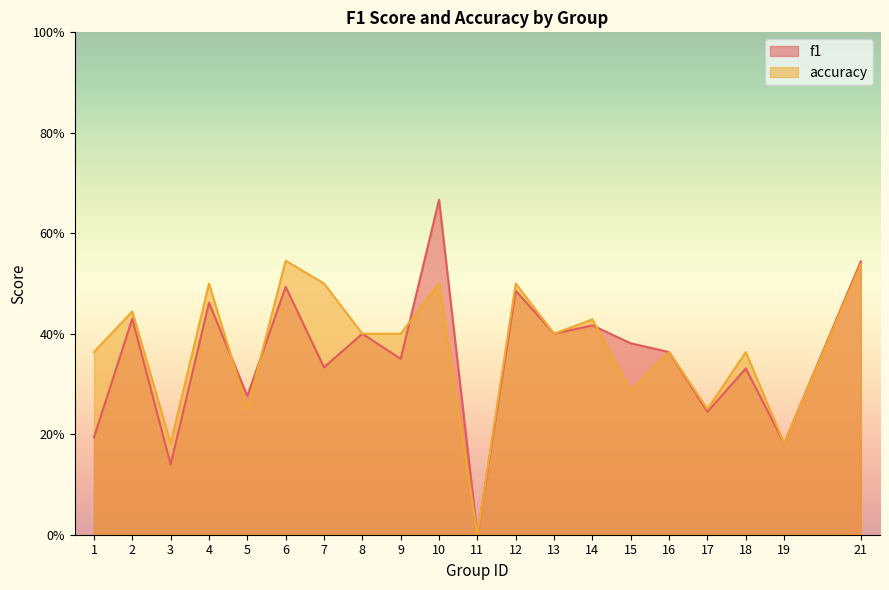

Reading left to right, extract all data points from this chart.

f1: 1=0.2	2=0.4	3=0.1	4=0.5	5=0.3	6=0.5	7=0.3	8=0.4	9=0.3	10=0.7	11=0.0	12=0.5	13=0.4	14=0.4	15=0.4	16=0.4	17=0.2	18=0.3	19=0.2	21=0.5
accuracy: 1=0.4	2=0.4	3=0.2	4=0.5	5=0.2	6=0.5	7=0.5	8=0.4	9=0.4	10=0.5	11=0.0	12=0.5	13=0.4	14=0.4	15=0.3	16=0.4	17=0.2	18=0.4	19=0.2	21=0.5